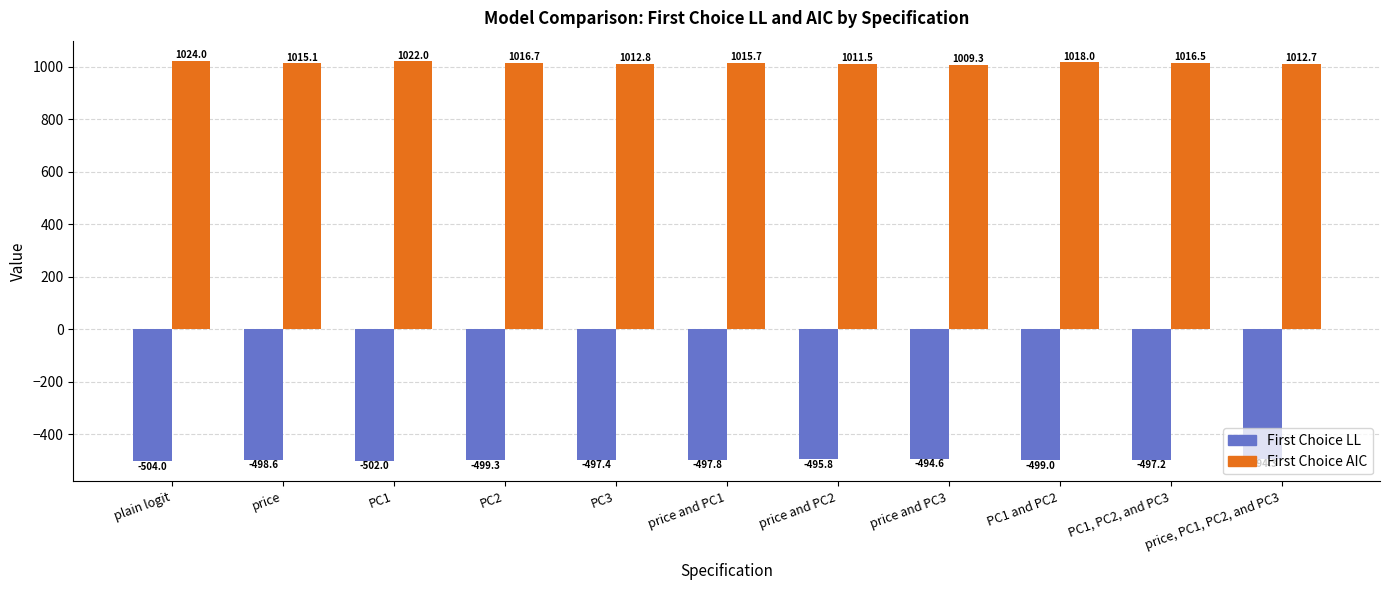

Which series has the largest total across all categories?

First Choice AIC